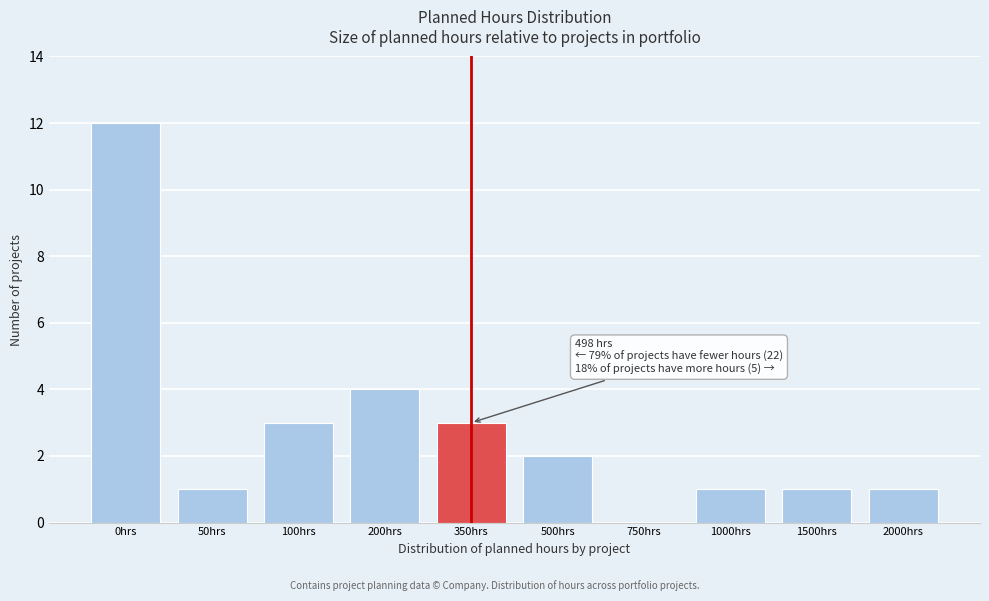

Reading left to right, list all the values displayed in this chart.

0hrs=12	50hrs=1	100hrs=3	200hrs=4	350hrs=3	500hrs=2	750hrs=0	1000hrs=1	1500hrs=1	2000hrs=1